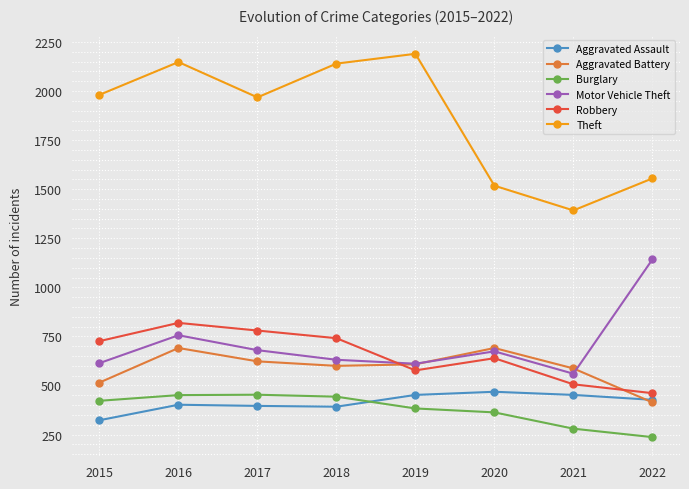

Does the chart have visible grid lines?

Yes